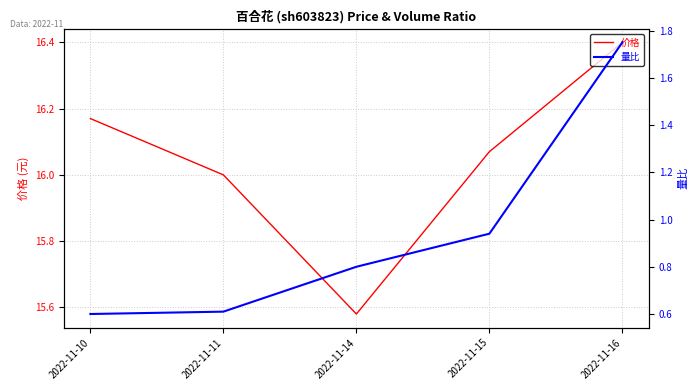

Reading right to left, what are all the values shown in this chart?

价格: 2022-11-16=16.4	2022-11-15=16.1	2022-11-14=15.6	2022-11-11=16.0	2022-11-10=16.2
量比: 2022-11-16=1.8	2022-11-15=0.9	2022-11-14=0.8	2022-11-11=0.6	2022-11-10=0.6